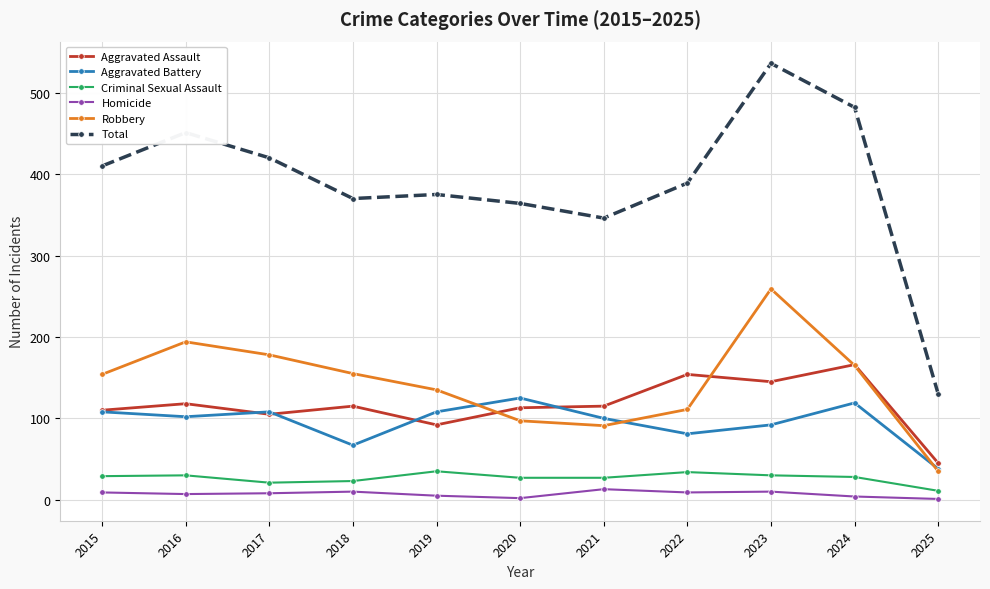

What is the difference between the second highest and second lowest values in the Robbery series?

103